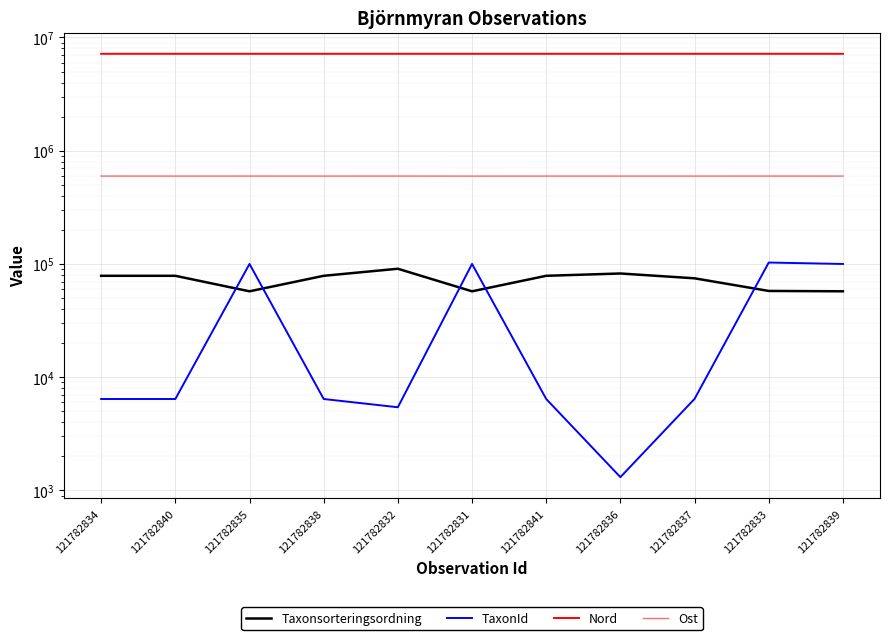

At which category is the sum across all series the highest?

121782833